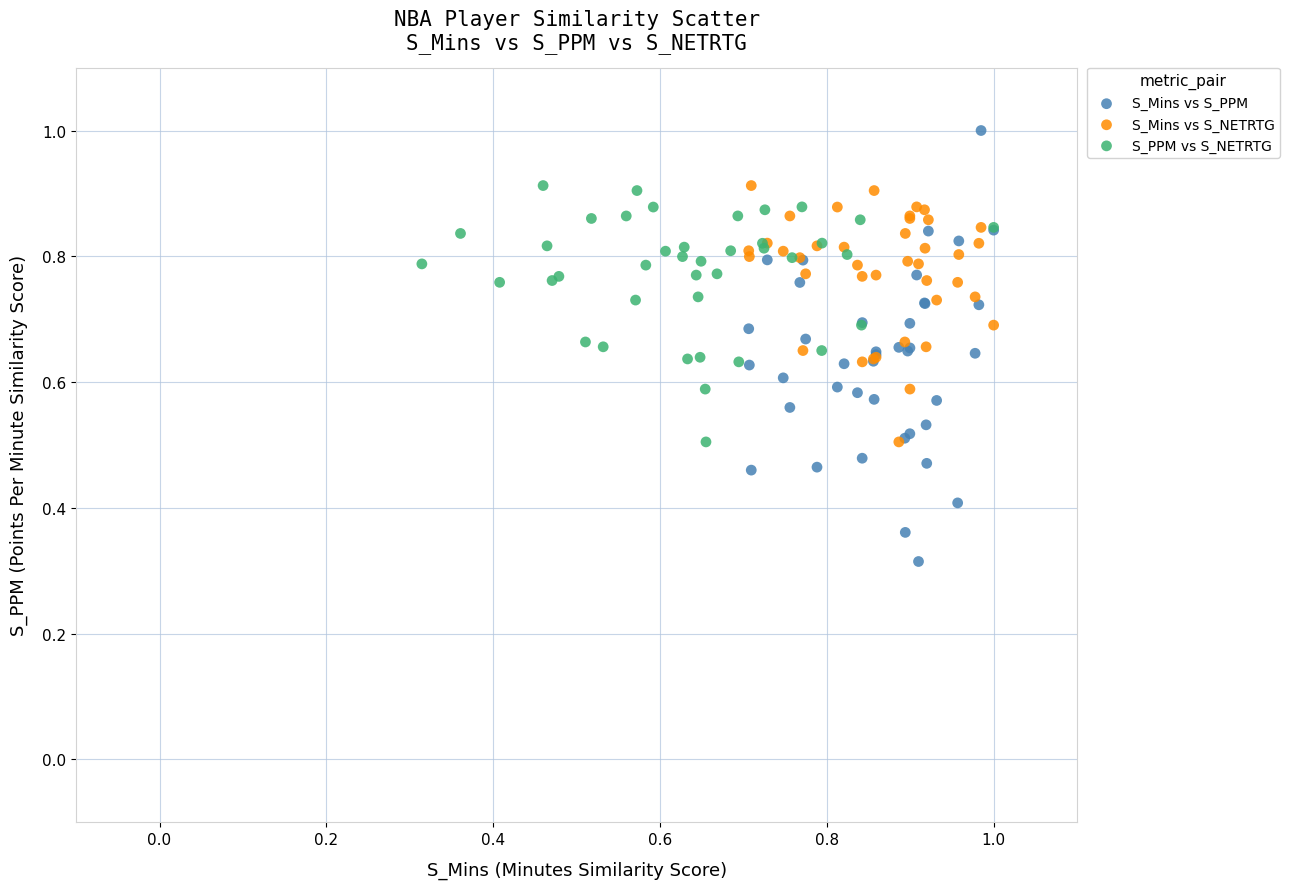

Which series contains the lowest Y value?

S_Mins vs S_PPM